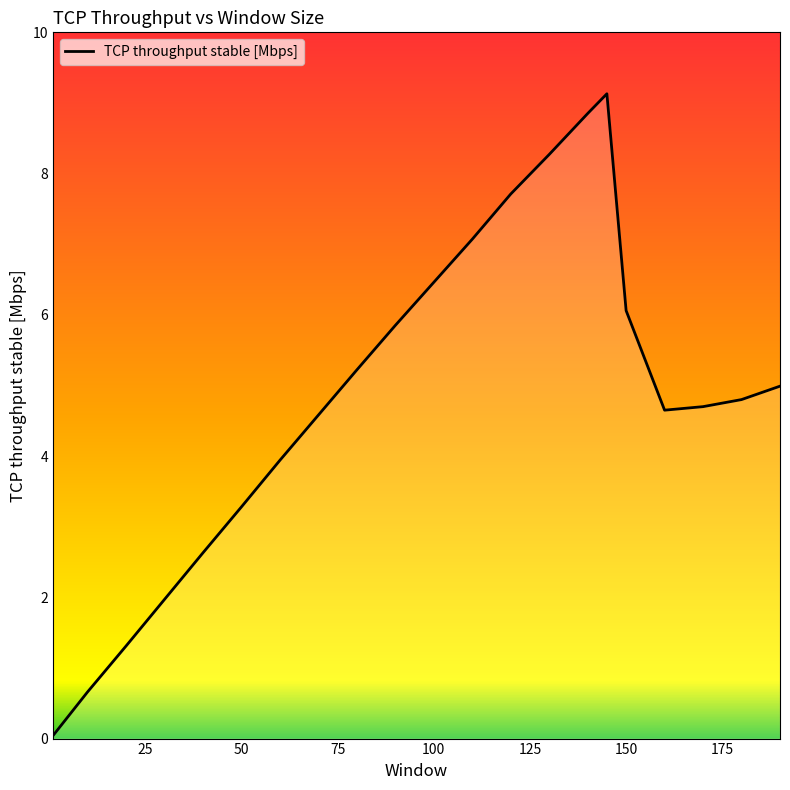

What is the maximum value shown in the chart?

9.1